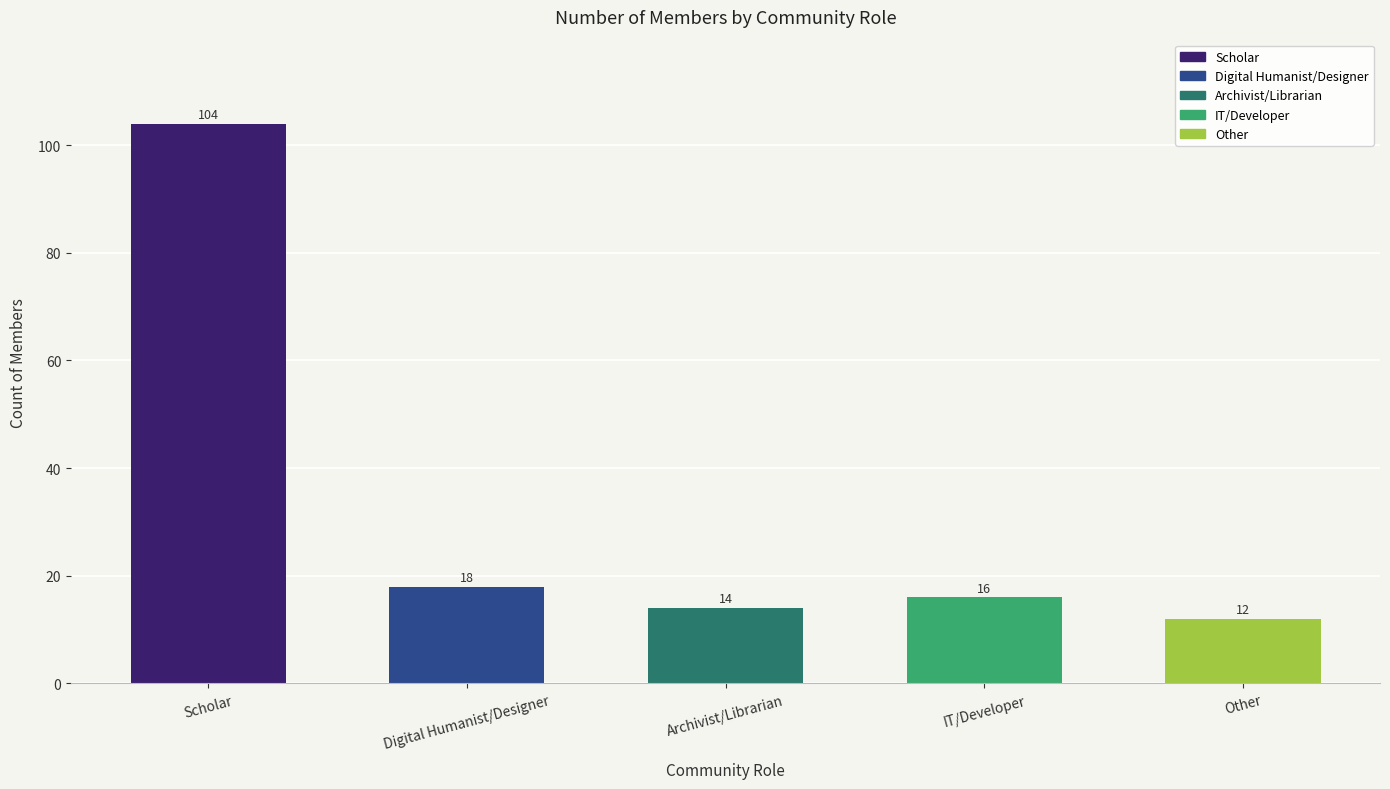

What position from the left is IT/Developer?

4